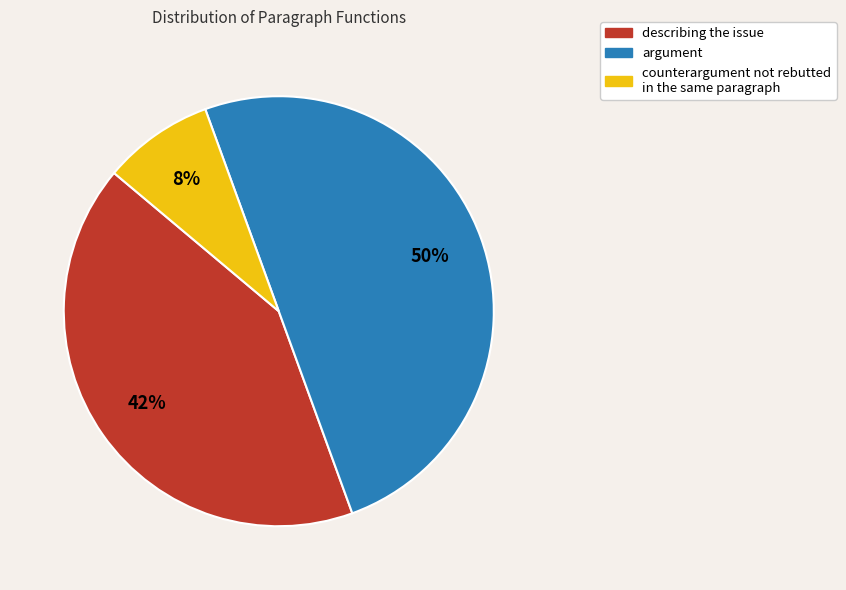

Rank the categories by value from highest to lowest.

argument, describing the issue, counterargument not rebutted in the same paragraph